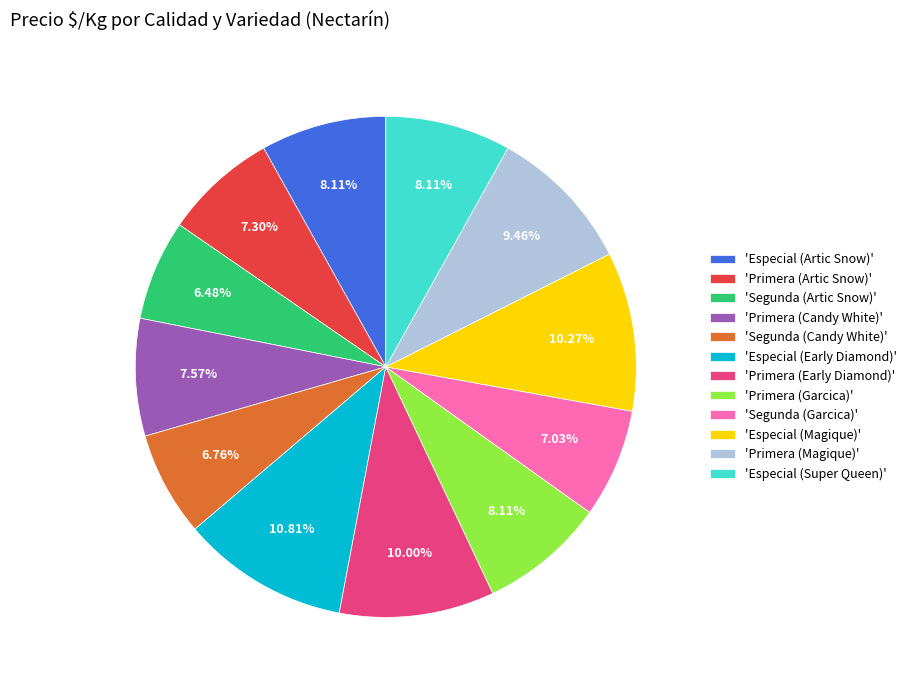

Is 'Especial (Super Queen)' the majority of the pie?

No